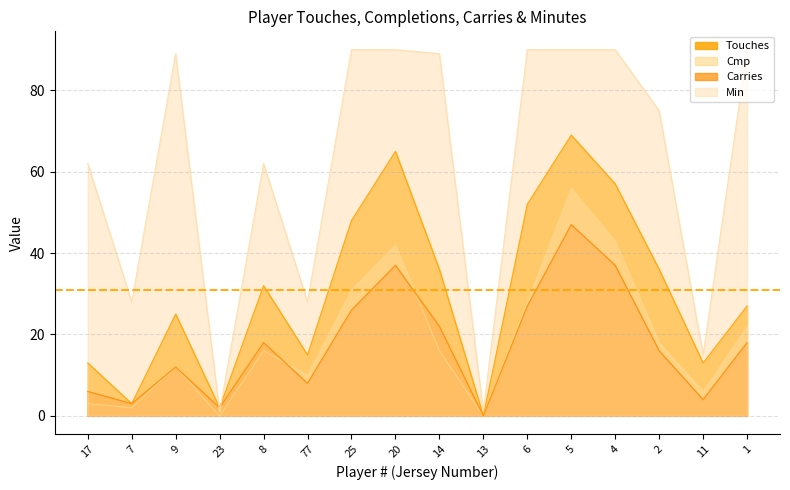

How many lines are shown in the chart?

4